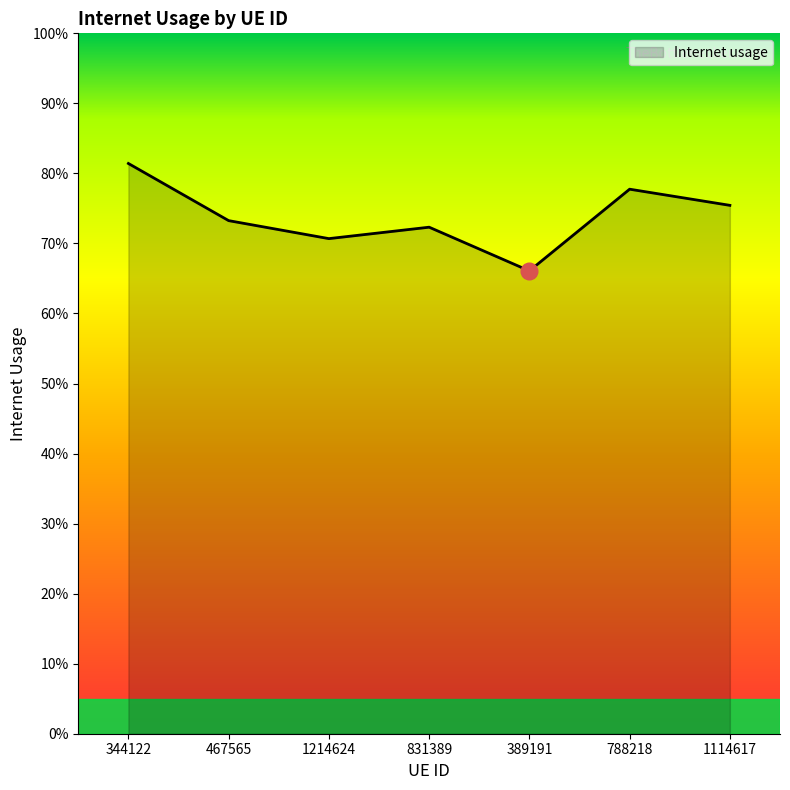

At which category does the chart reach its minimum across all series?

389191